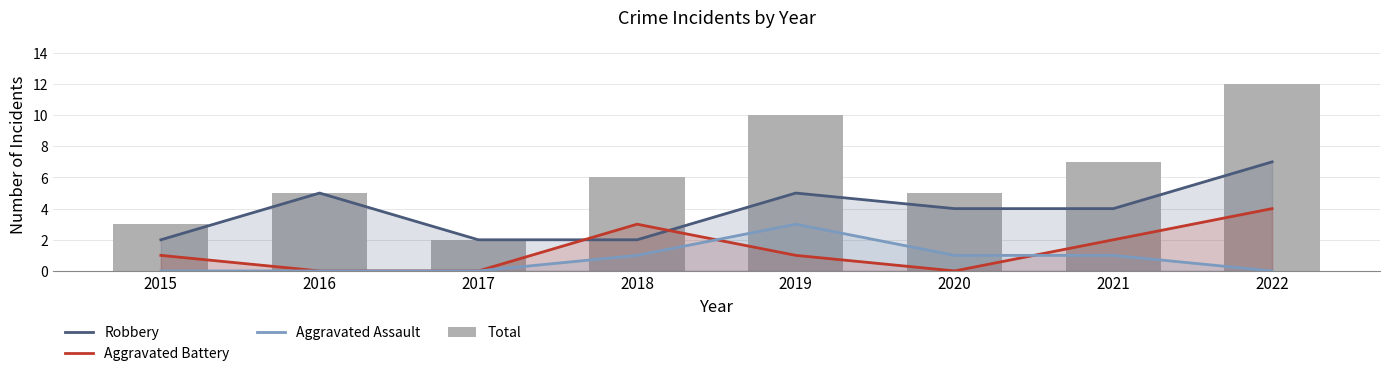

Between 2017 and 2016, which is larger?

2016